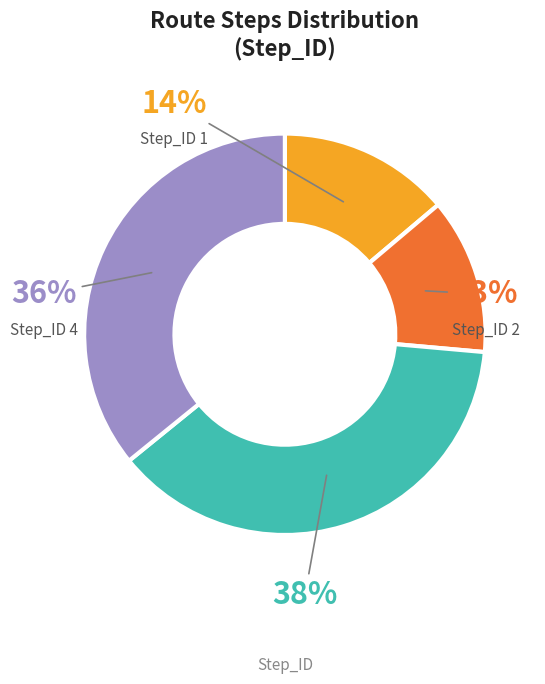

Is there a majority slice in this chart?

No